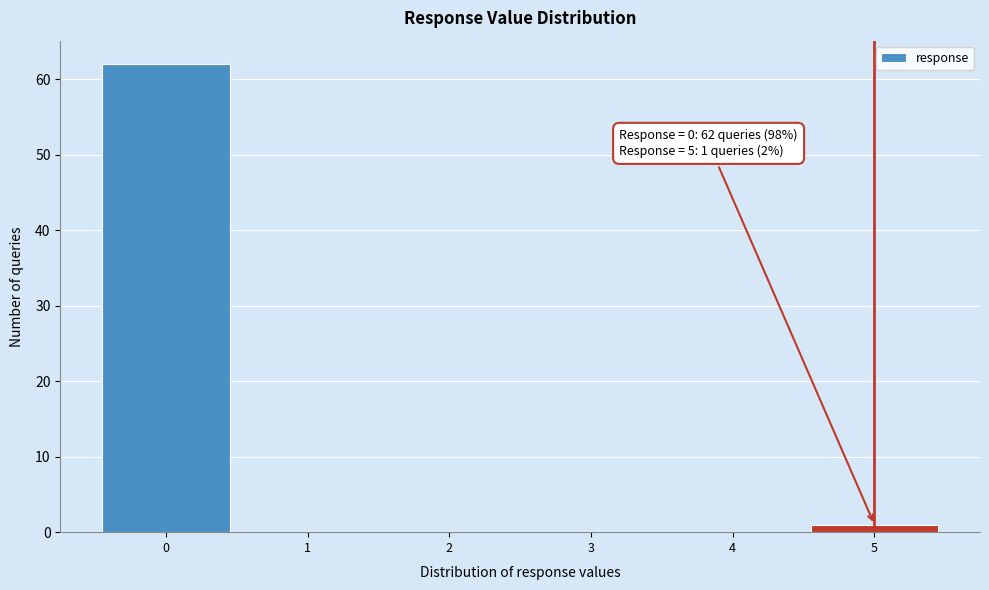

Which range on the x-axis has the tallest bar?

-0.5 to 0.5